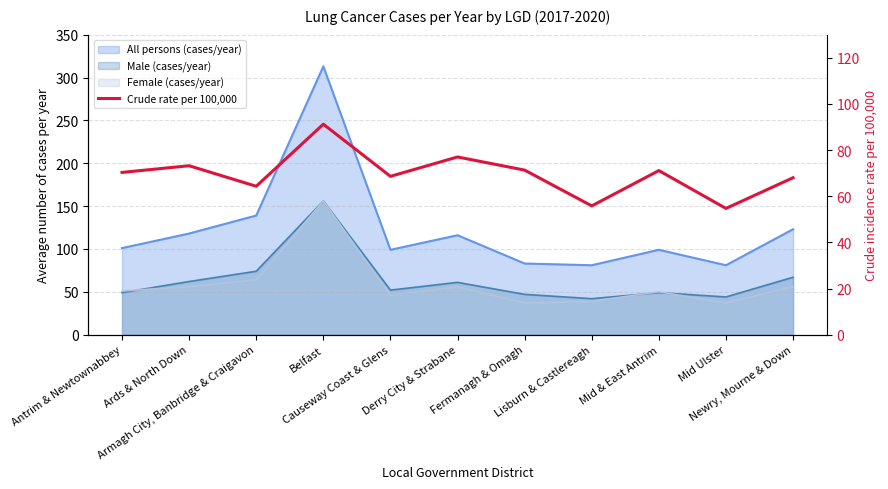

At which label is the value closest to 72?

Fermanagh & Omagh